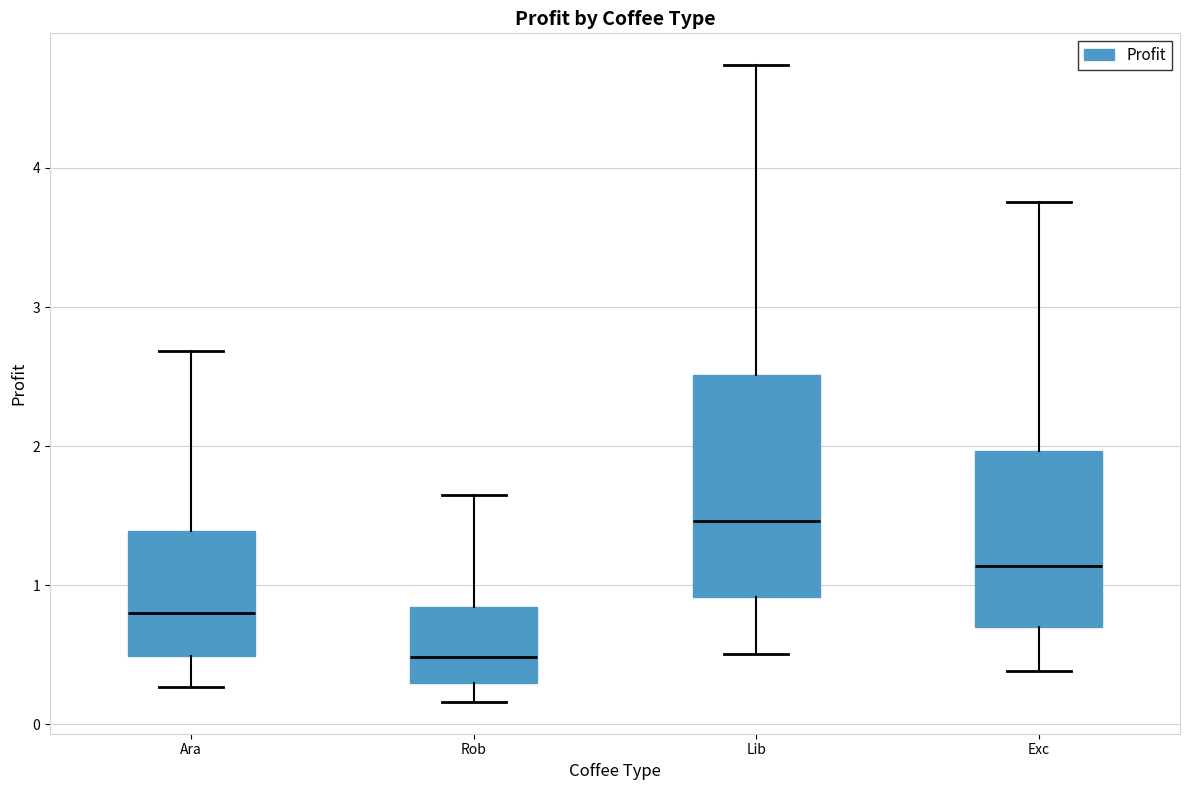

Which box's median line is the lowest?

Rob